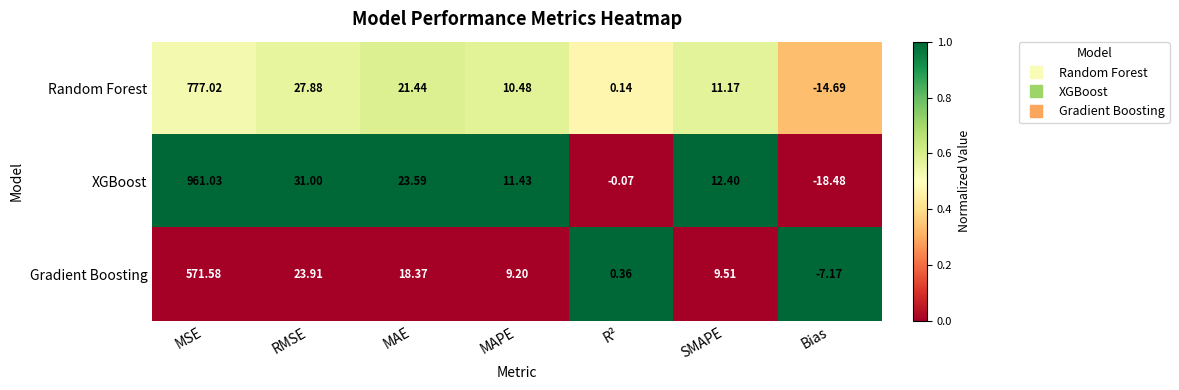

Which series has the largest total across all categories?

XGBoost